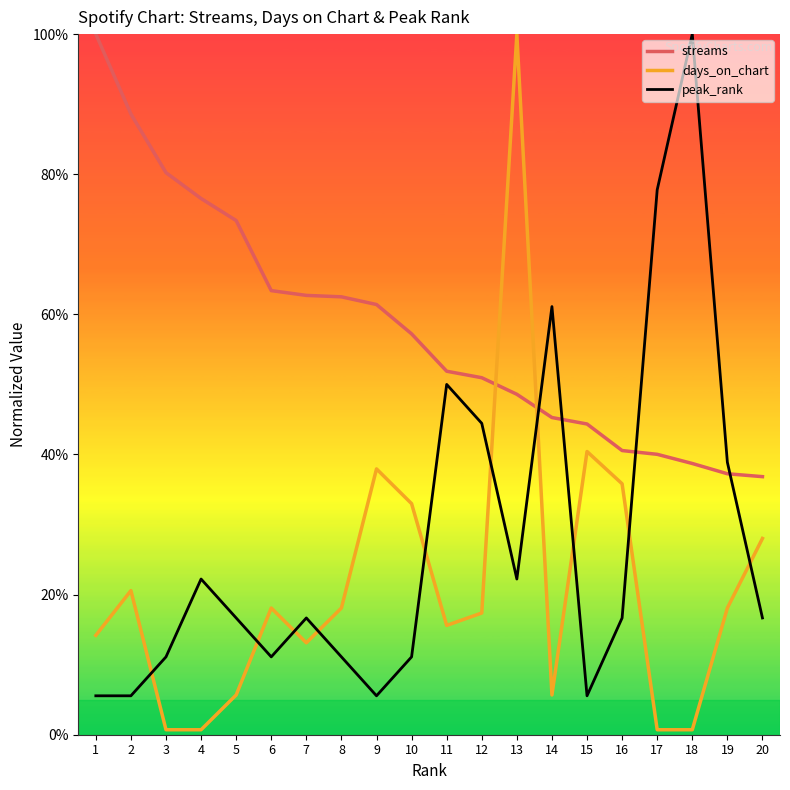

What is the lowest value of the days_on_chart series?

0.7